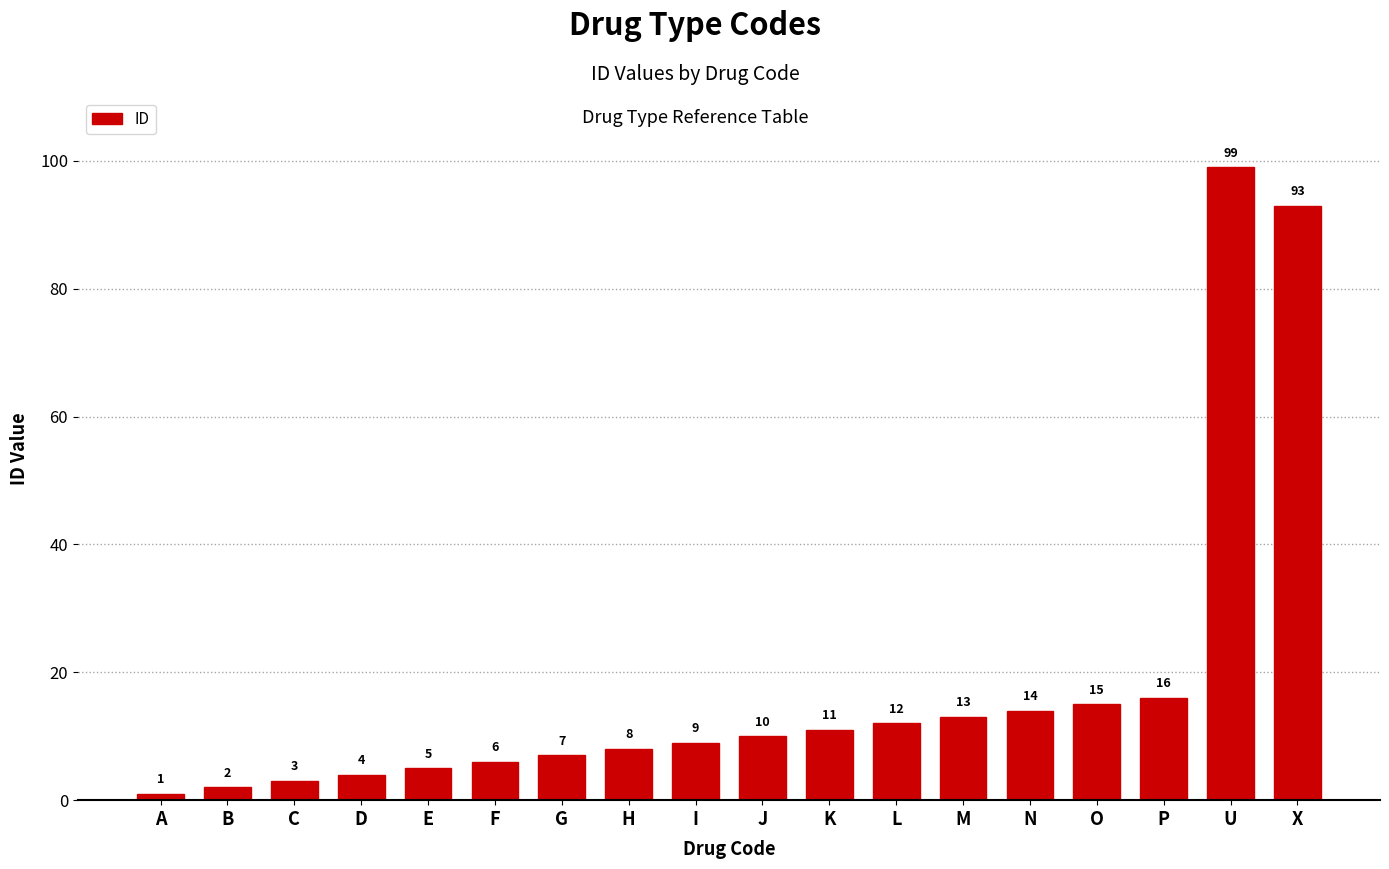

What is the label of the 15th bar from the left?

O